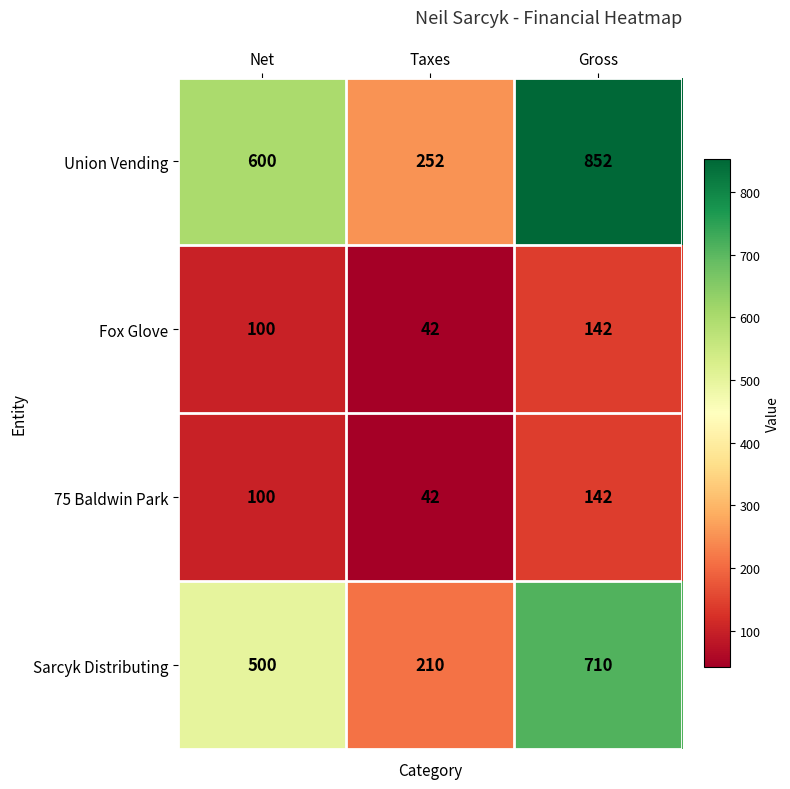

Reading right to left, list all the values displayed in this chart.

Union Vending: Gross=852	Taxes=252	Net=600
Fox Glove: Gross=142	Taxes=42	Net=100
75 Baldwin Park: Gross=142	Taxes=42	Net=100
Sarcyk Distributing: Gross=710	Taxes=210	Net=500